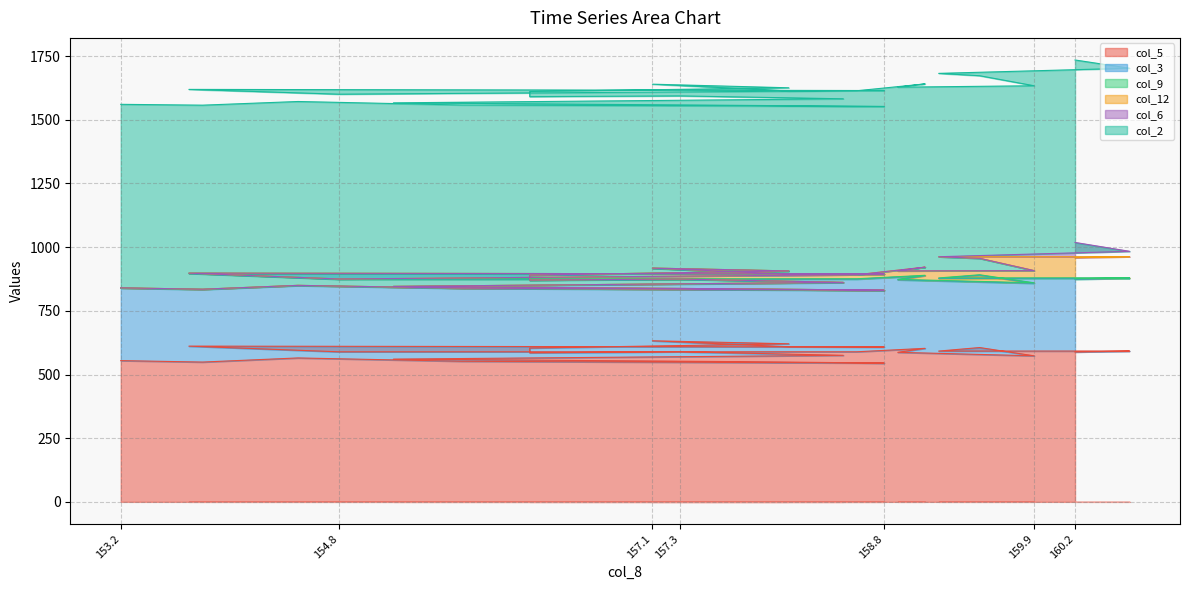

Which series has the largest total across all categories?

col_2